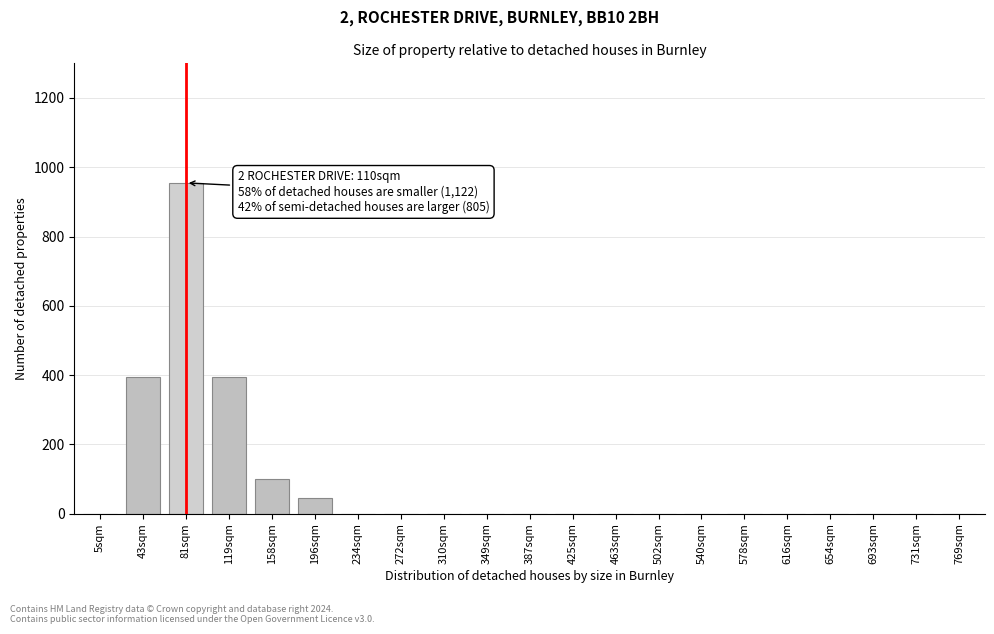

Reading left to right, transcribe all the data shown in this chart.

5sqm=0	43sqm=394	81sqm=955	119sqm=394	158sqm=100	196sqm=44	234sqm=0	272sqm=0	310sqm=0	349sqm=0	387sqm=0	425sqm=0	463sqm=0	502sqm=0	540sqm=0	578sqm=0	616sqm=0	654sqm=0	693sqm=0	731sqm=0	769sqm=0